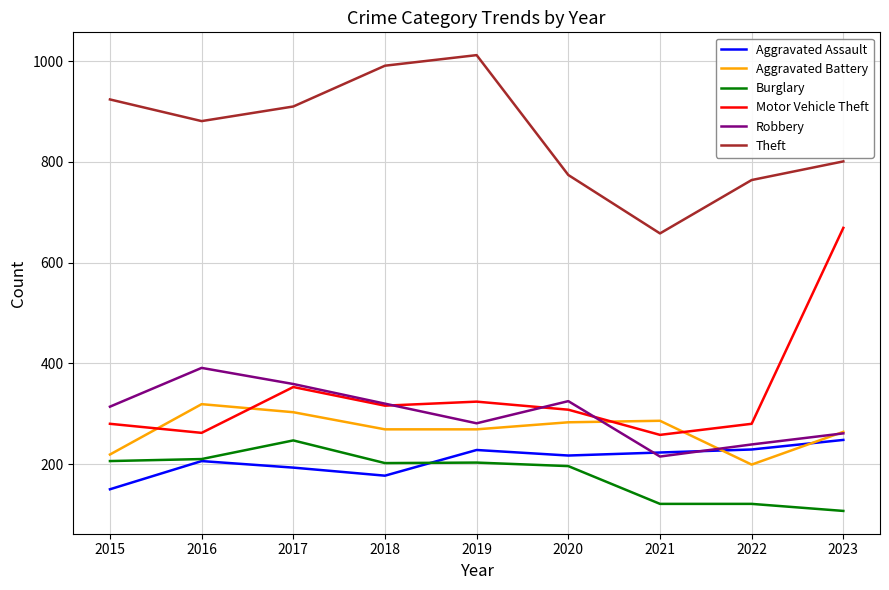

What is the average value of the Burglary series?

179